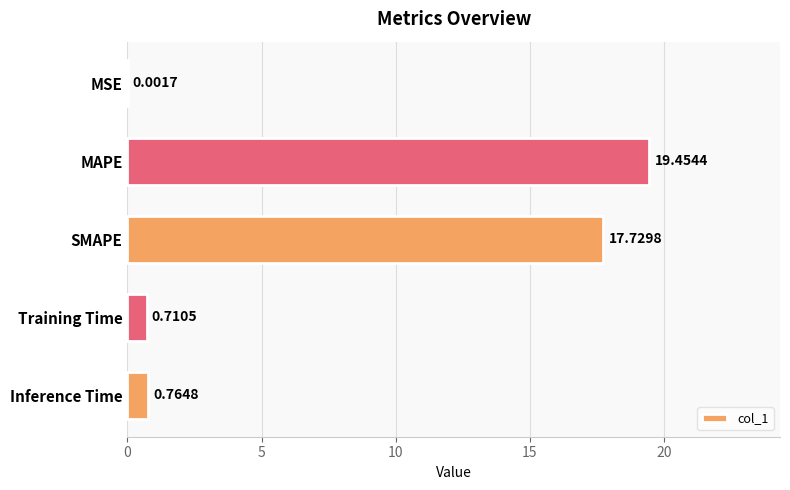

What is the sum of all values?

38.7